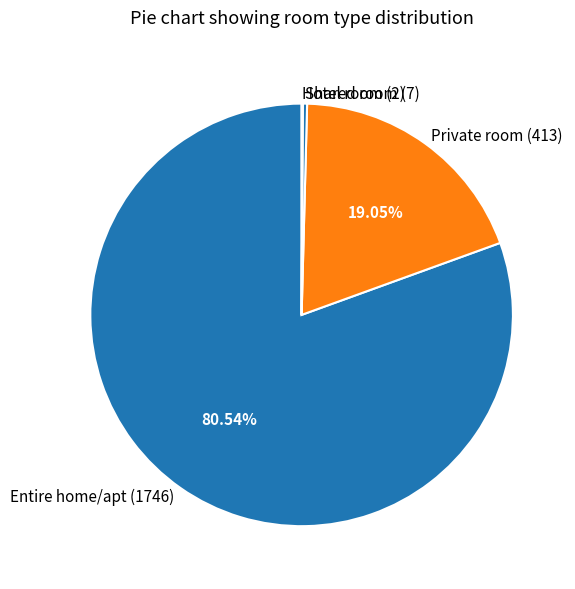

Between Private room (413) and Shared room (7), which is larger?

Private room (413)